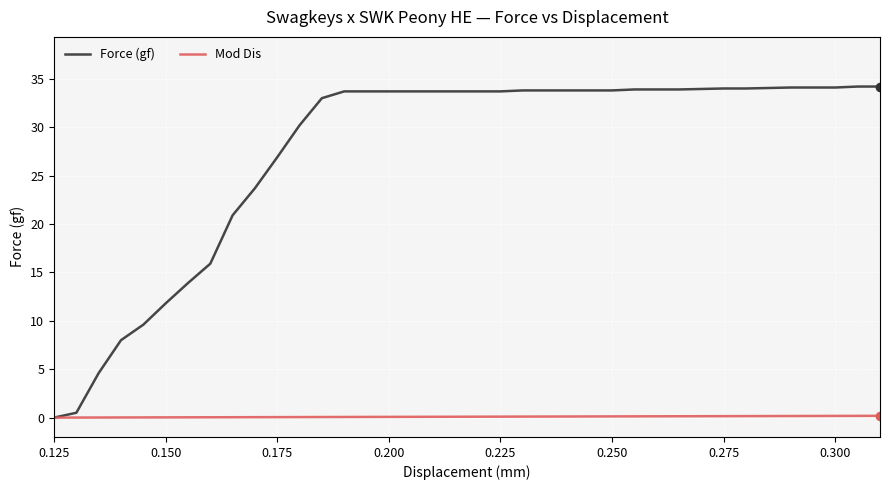

What is the greatest value displayed?

34.2